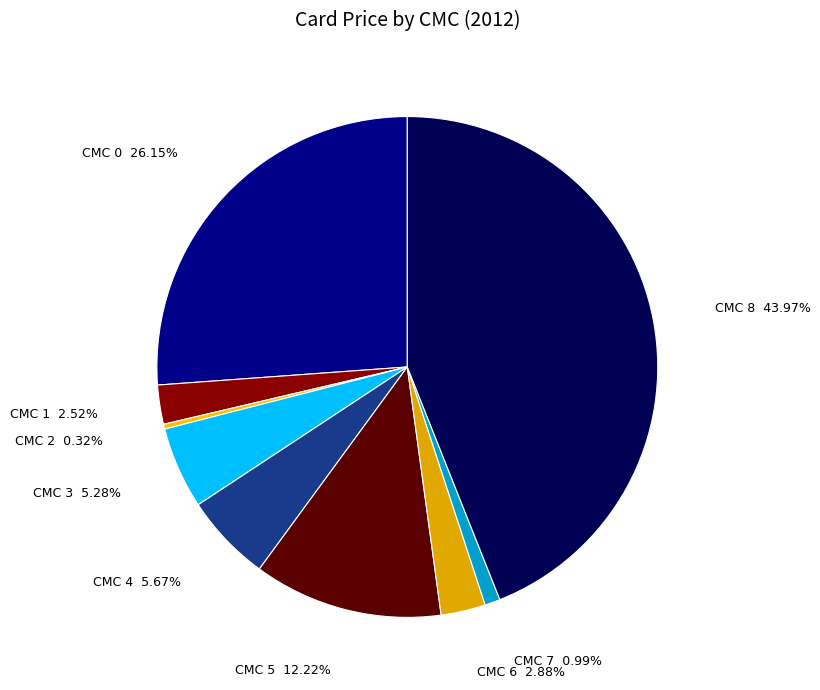

Count the number of slices in the pie.

9